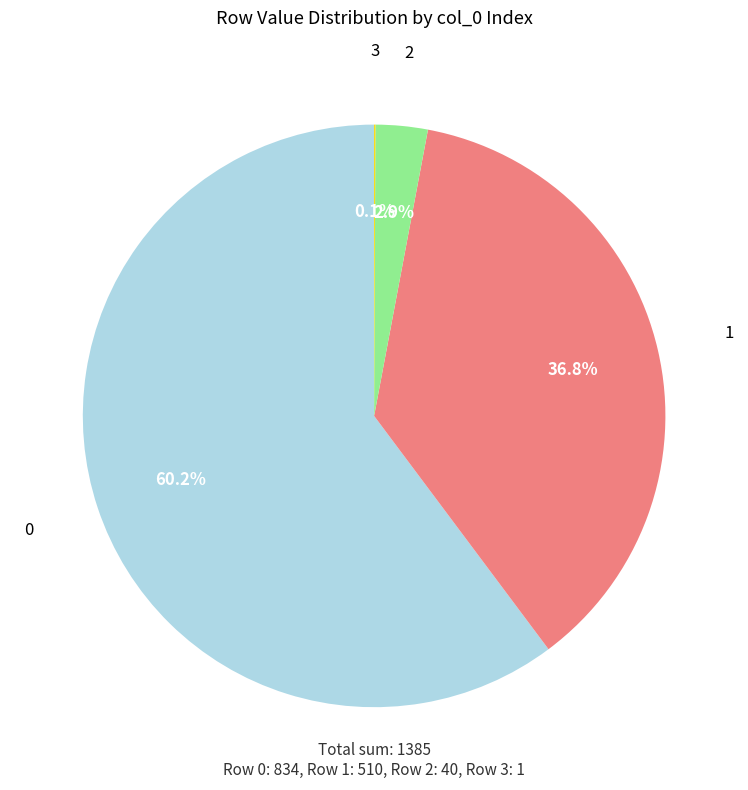

Combined, do 2 and 0 account for over 50%?

Yes